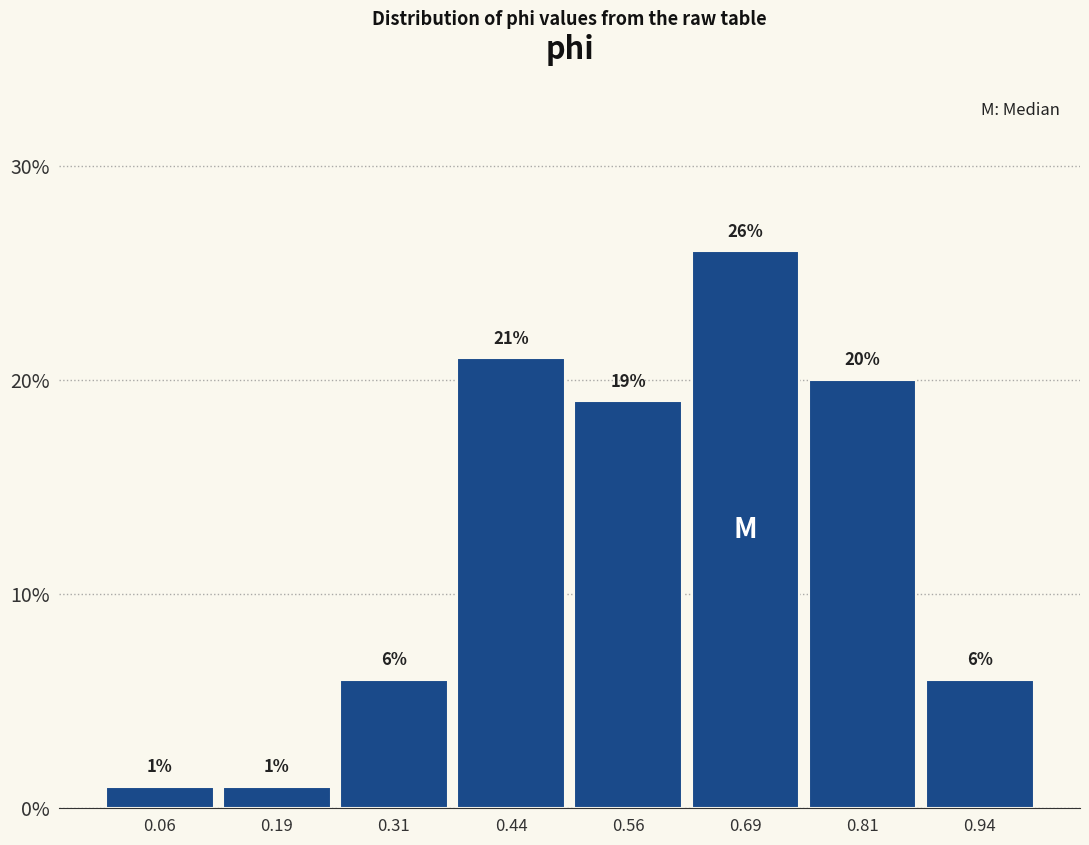

Reading left to right, transcribe this chart: for each bar, give the range it covers on the x-axis and its height. The bar edges are not printed on the chart, so give them approximately, as read against the axis.

0.000 to 0.125: 1
0.125 to 0.250: 1
0.250 to 0.375: 6
0.375 to 0.500: 21
0.500 to 0.625: 19
0.625 to 0.750: 26
0.750 to 0.875: 20
0.875 to 1.000: 6